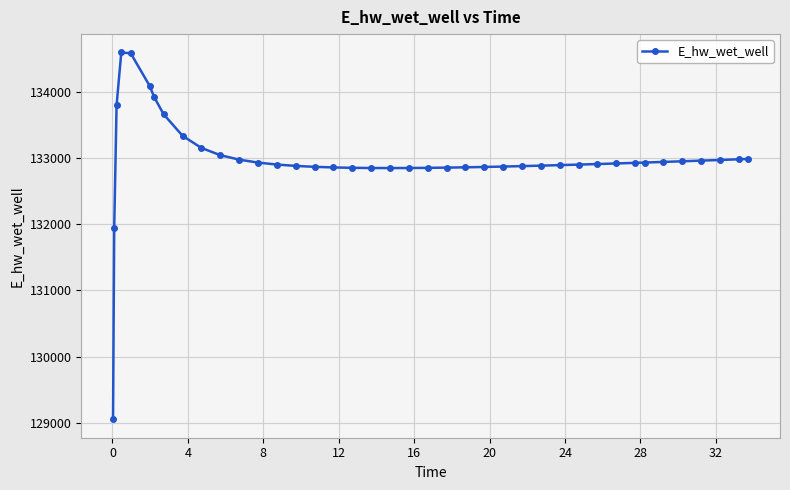

What is the minimum value shown in the chart?

129056.1